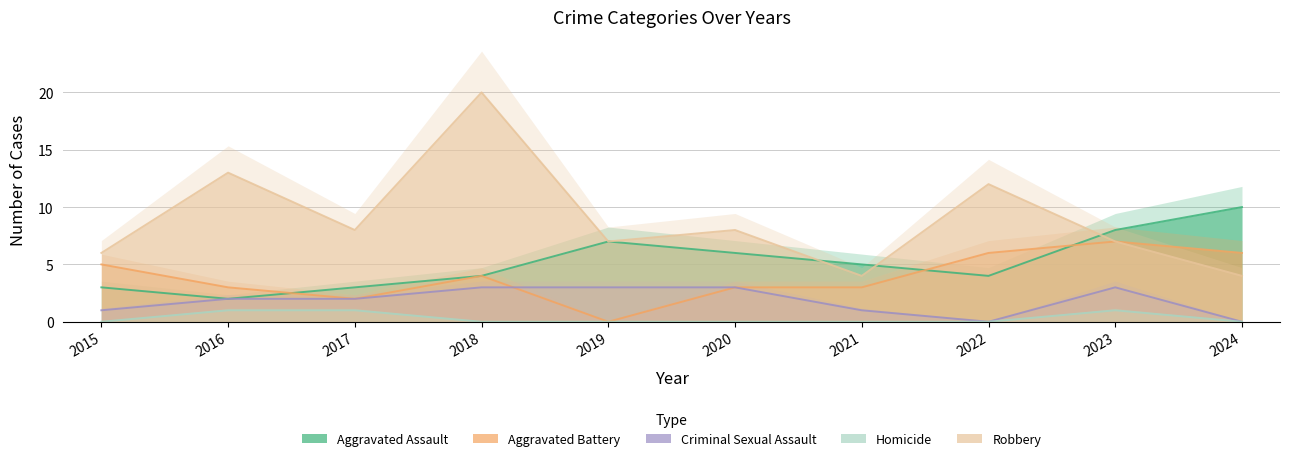

At which category does Criminal Sexual Assault reach its first local valley?

2022